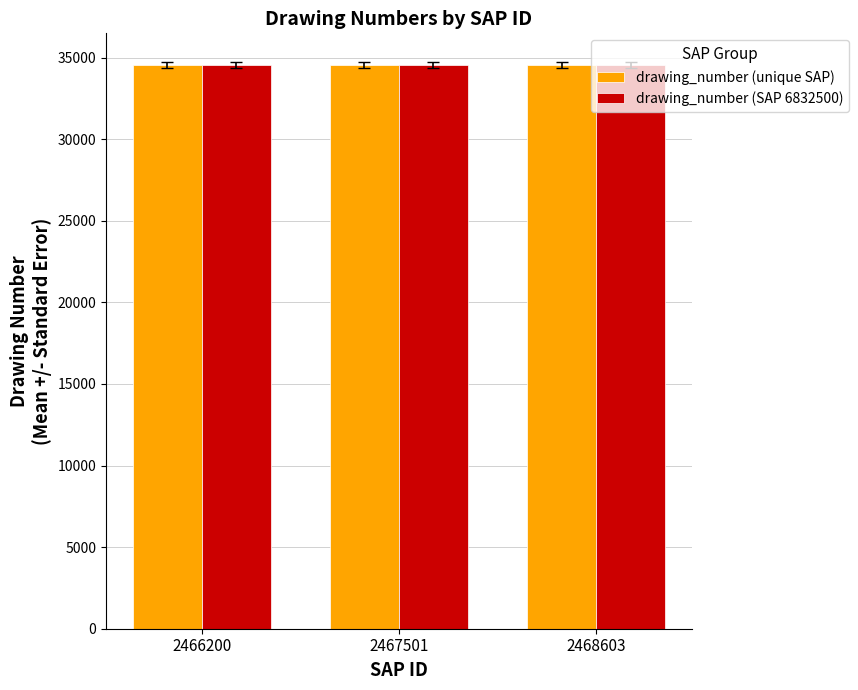

At which label is drawing_number (unique SAP) closest to 34542?

2467501